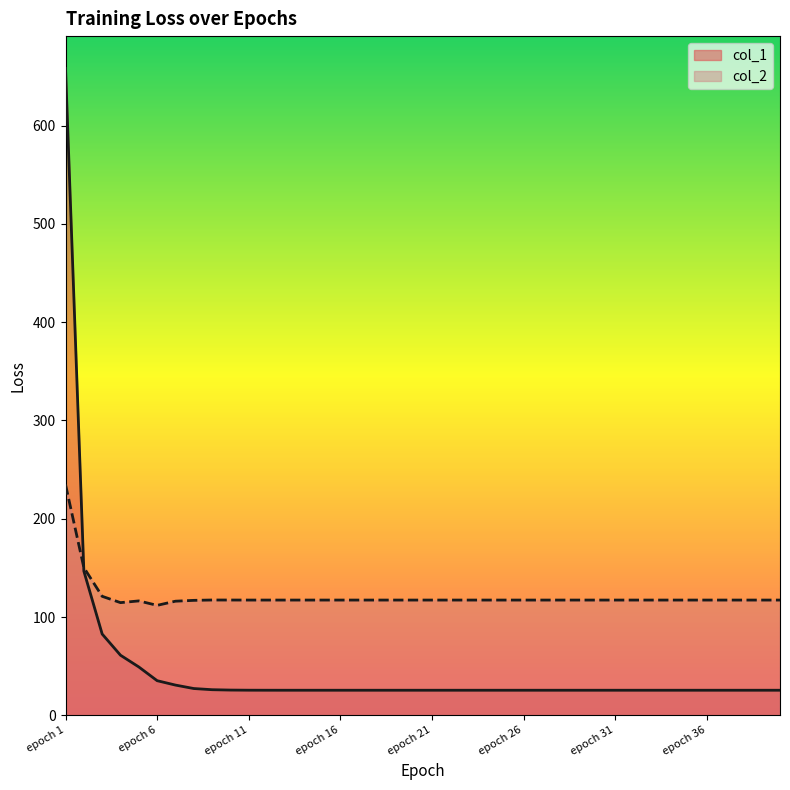

Which category has the highest value in the col_2 series?

epoch 1